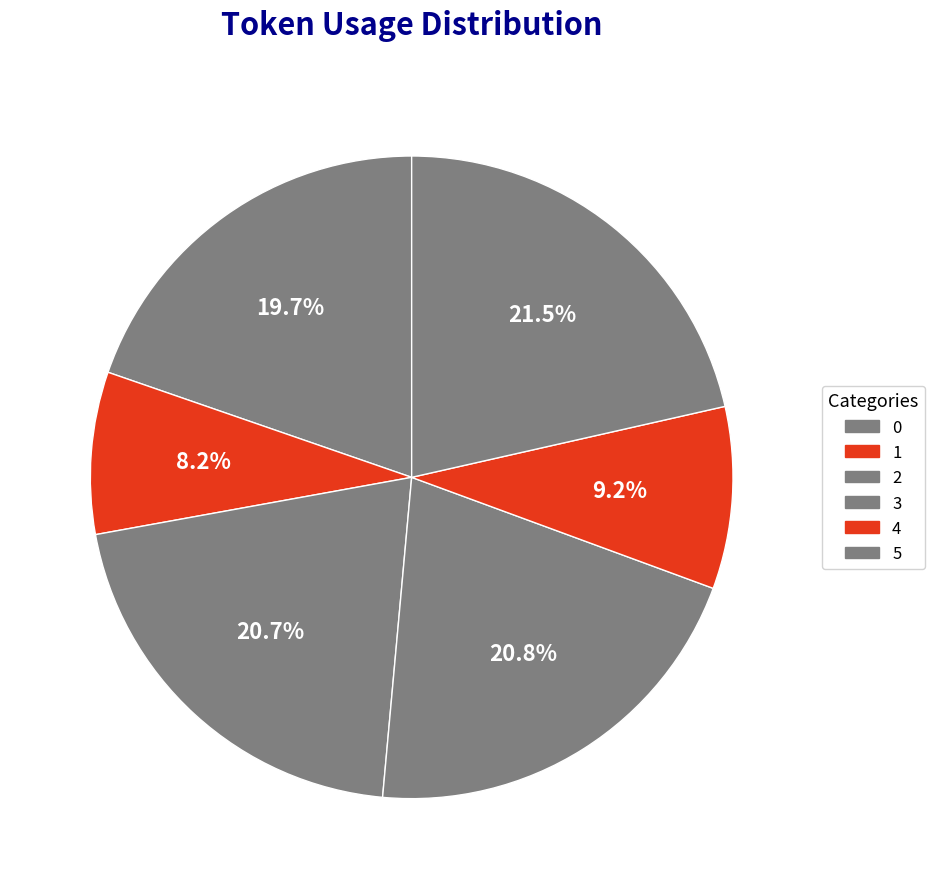

To the nearest percent, what is the difference between the 0 and 2 slice percentages?

1%